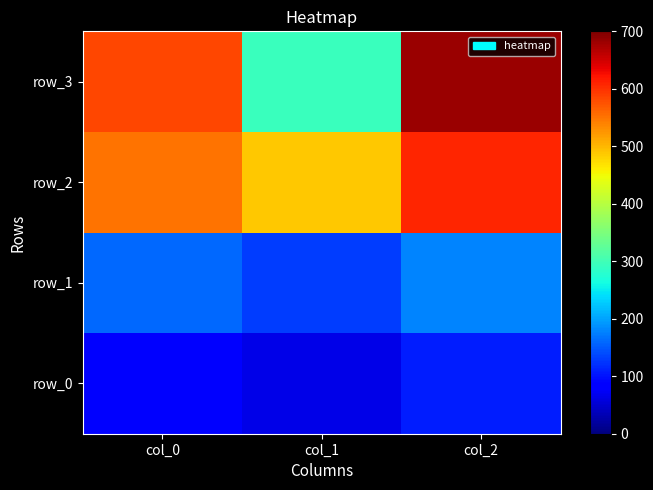

Reading right to left, what are all the values shown in this chart?

row_0: col_2=109.0	col_1=64.0	col_0=85.3
row_1: col_2=178.0	col_1=130.0	col_0=159.7
row_2: col_2=609.0	col_1=487.0	col_0=551.6
row_3: col_2=681.0	col_1=295.0	col_0=583.2